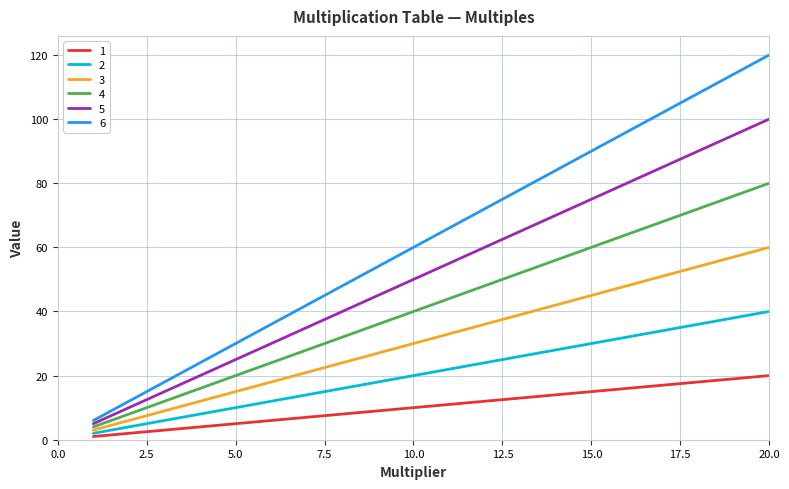

True or false: 5 and 2 cross at least once.

False